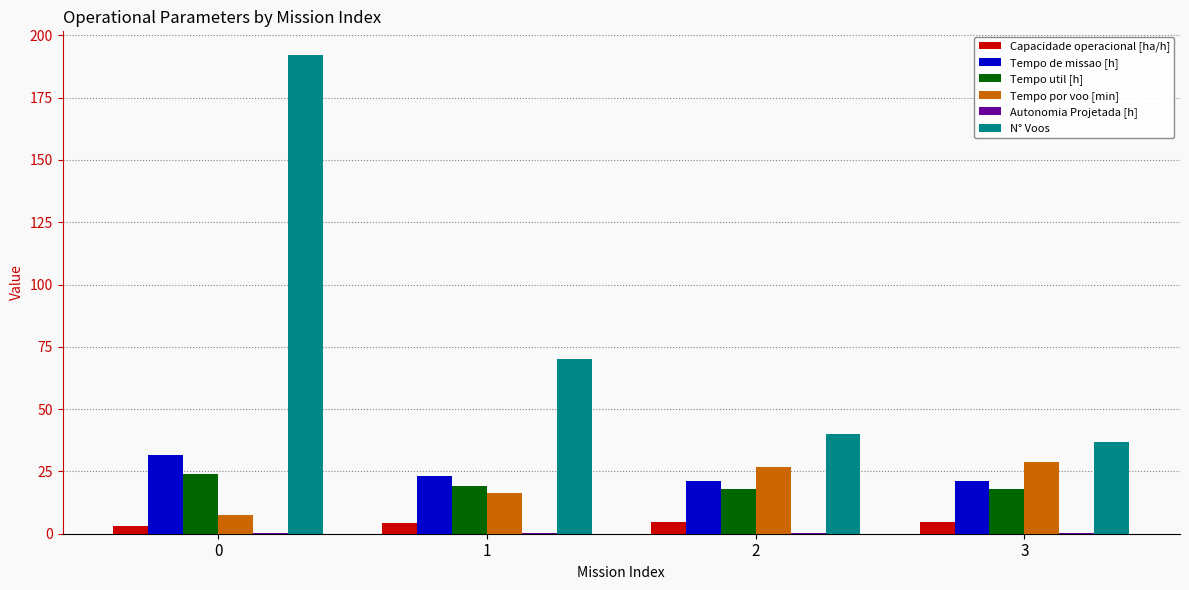

What is the sum of all Tempo util [h] values?

78.7